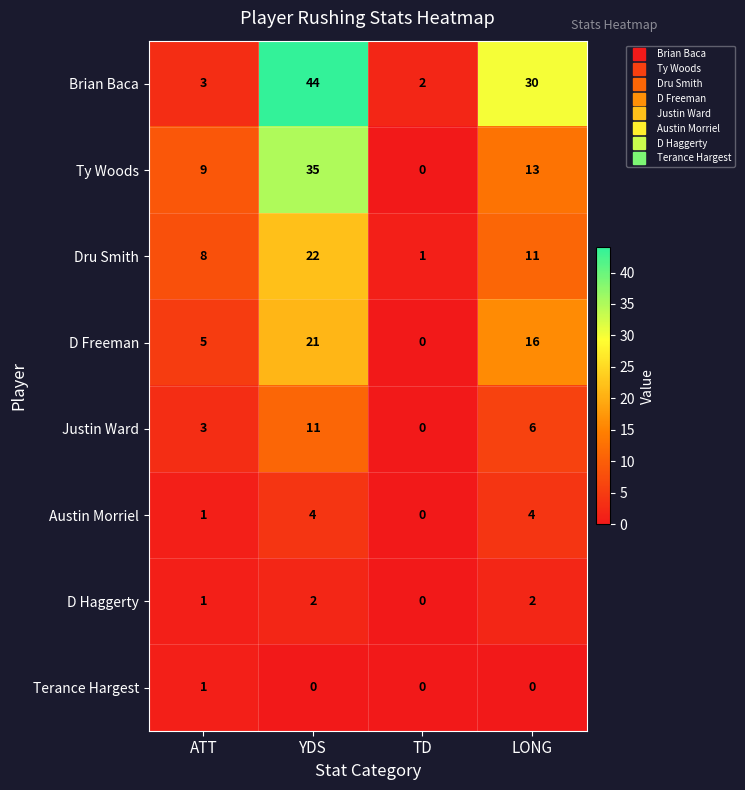

How many data points does each series have?

4